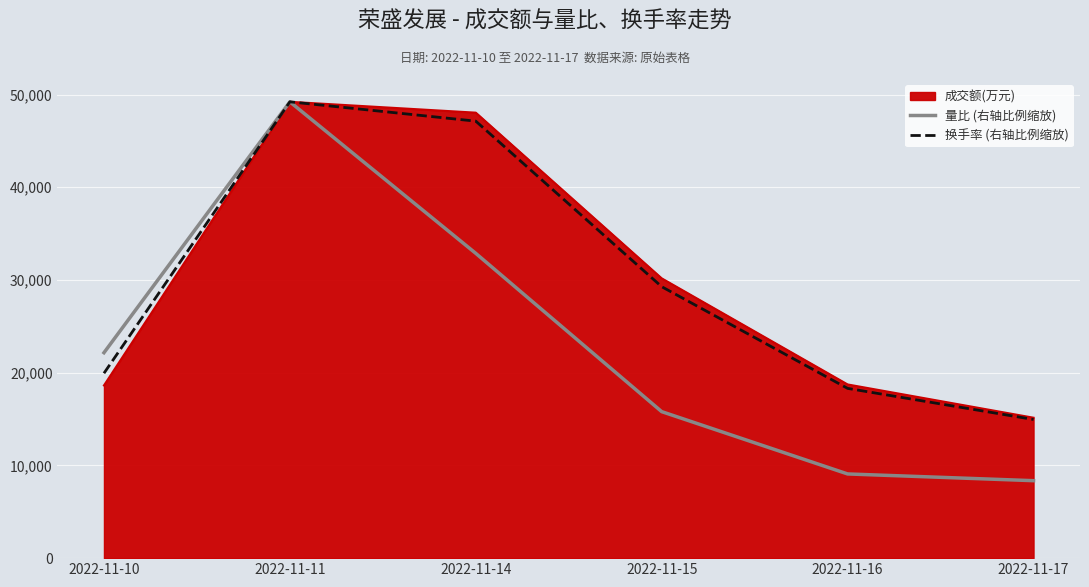

How many values in the 换手率 (右轴比例缩放) series exceed 29274?

3